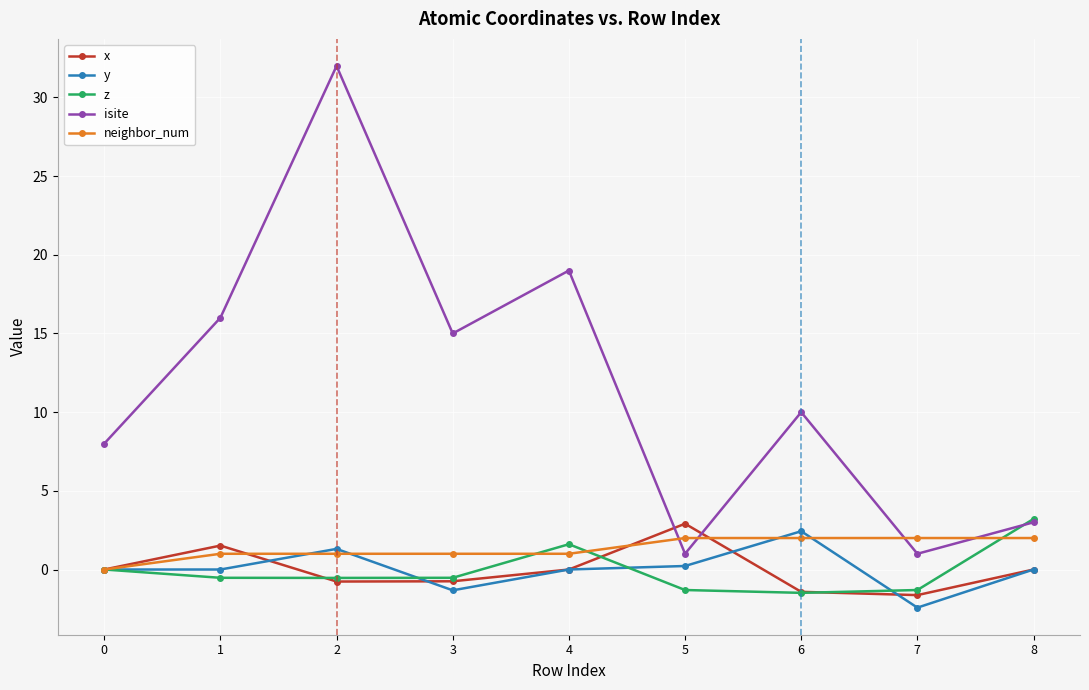

Does the chart display data point markers on the line(s)?

Yes